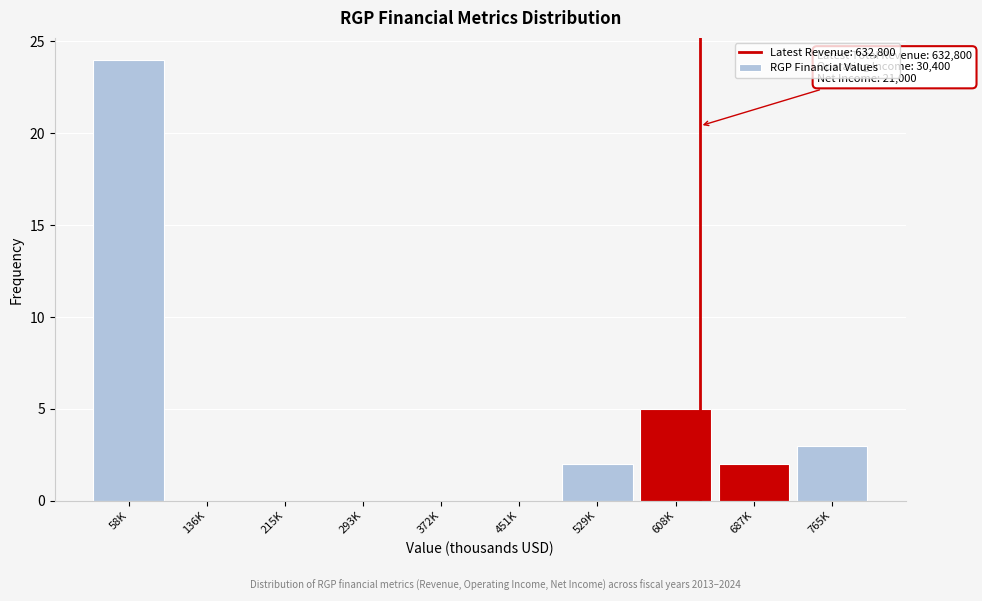

Reading left to right, extract all data points from this chart.

58K=24	136K=0	215K=0	293K=0	372K=0	451K=0	529K=2	608K=5	687K=2	765K=3